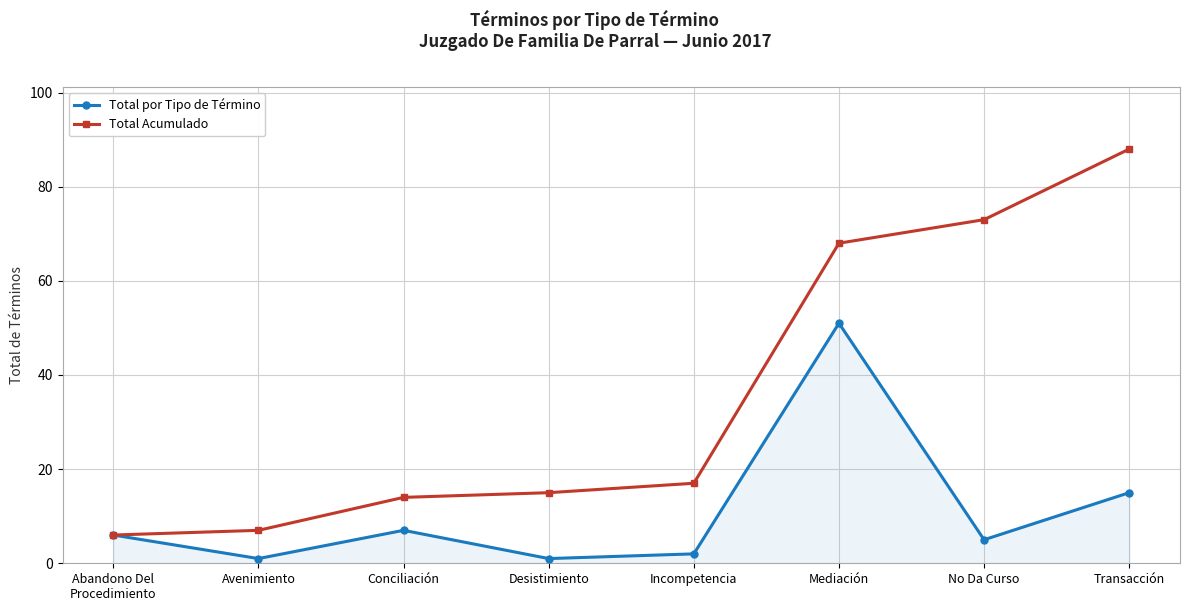

Between Incompetencia and No Da Curso, which series saw the biggest shift?

Total Acumulado